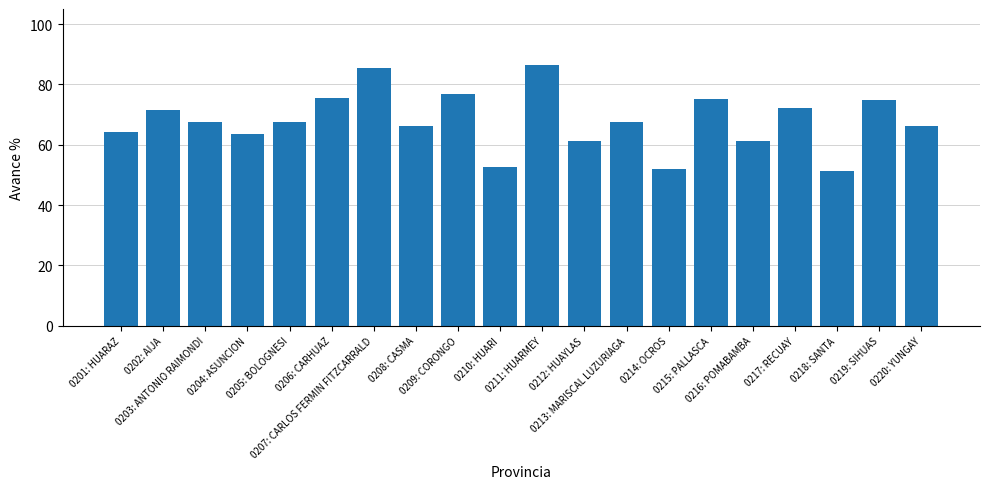

What is the difference between the second highest and second lowest values?

33.5